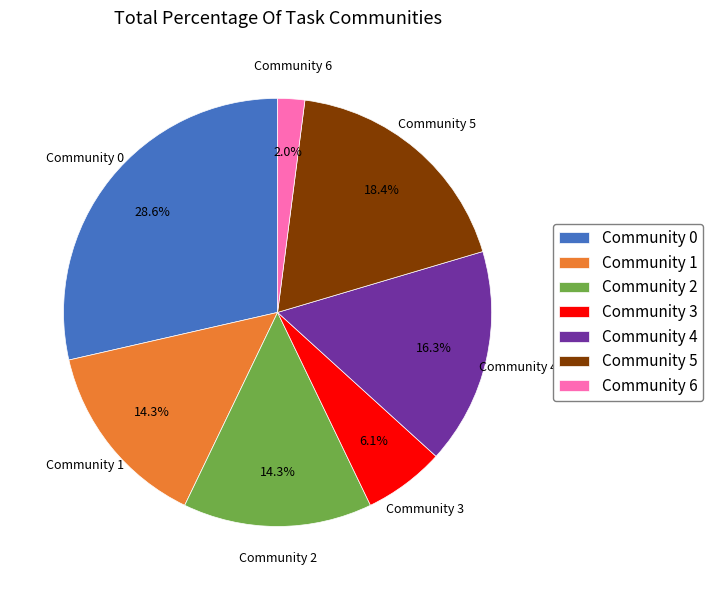

What is the ratio of the value at Community 3 to the value at Community 5?

0.3